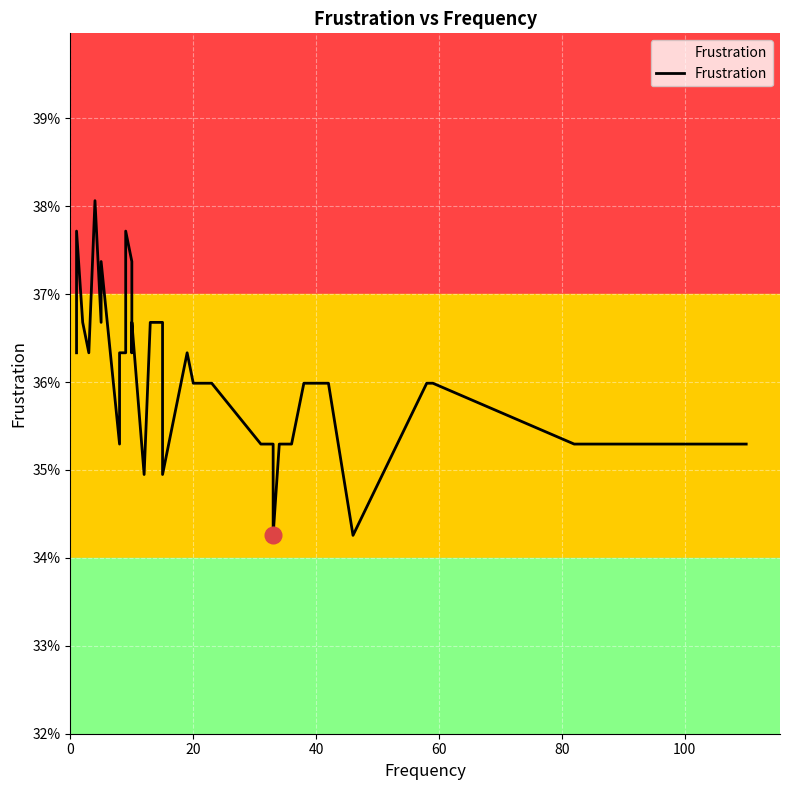

Reading left to right, list all the values displayed in this chart.

0.4	0.4	0.4	0.4	0.4	0.4	0.4	0.4	0.4	0.4	0.4	0.4	0.4	0.4	0.4	0.4	0.3	0.4	0.4	0.4	0.3	0.4	0.4	0.4	0.4	0.4	0.3	0.4	0.4	0.4	0.4	0.3	0.4	0.4	0.4	0.4	0.4	0.4